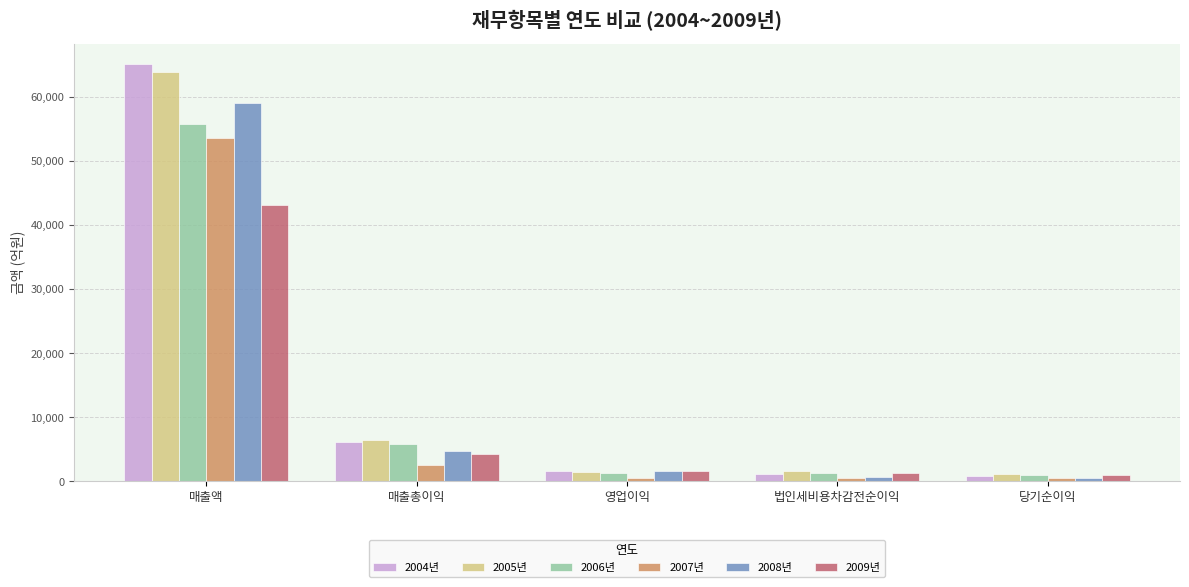

Are the bars horizontal?

No